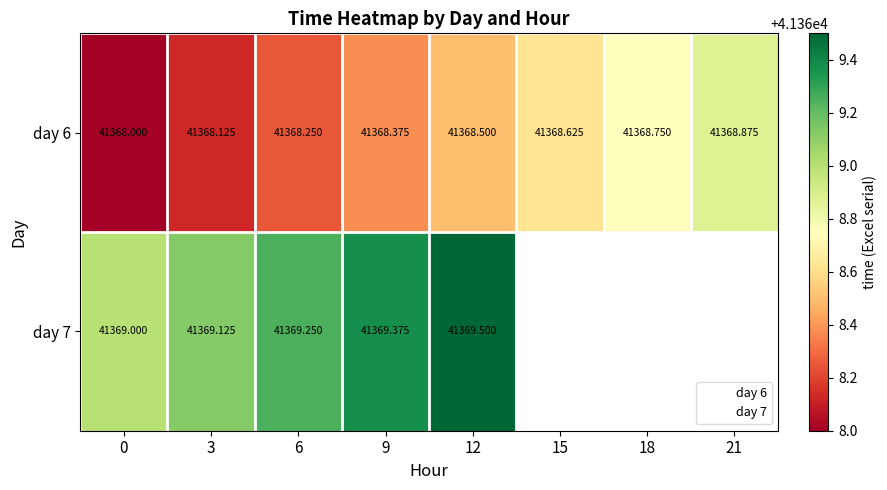

What is the difference between the values at 3 and 21?

0.8